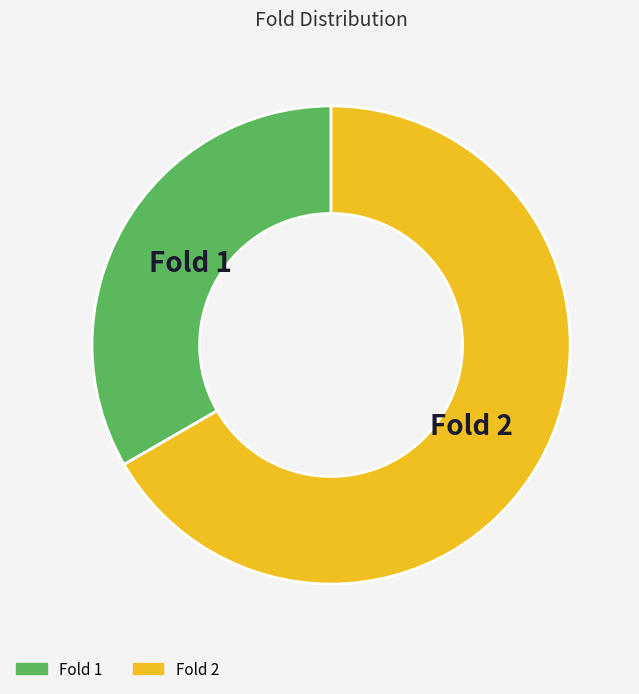

Do Fold 1 and Fold 2 together represent more than half of the pie?

Yes